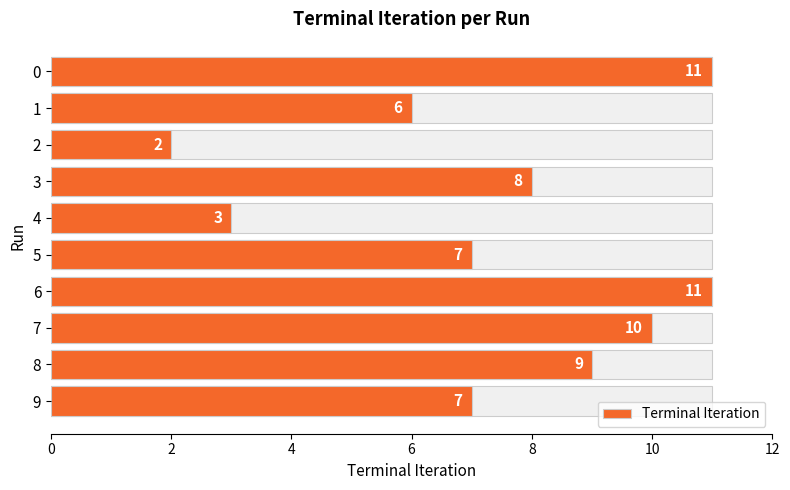

The value at 9 is 7. True or false?

True